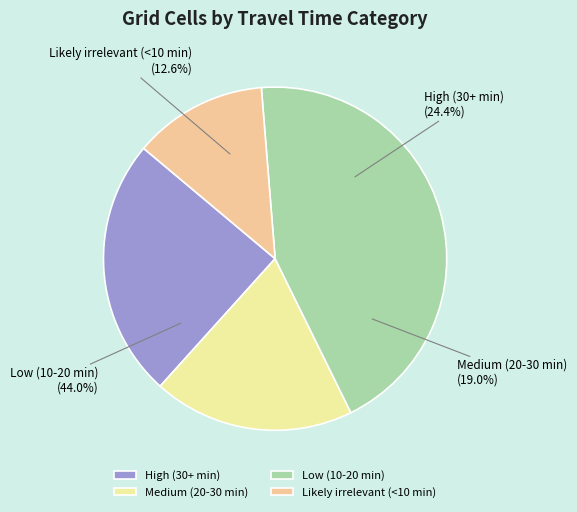

To the nearest percent, what is the difference between the High (30+ min) and Medium (20-30 min) slice percentages?

5%